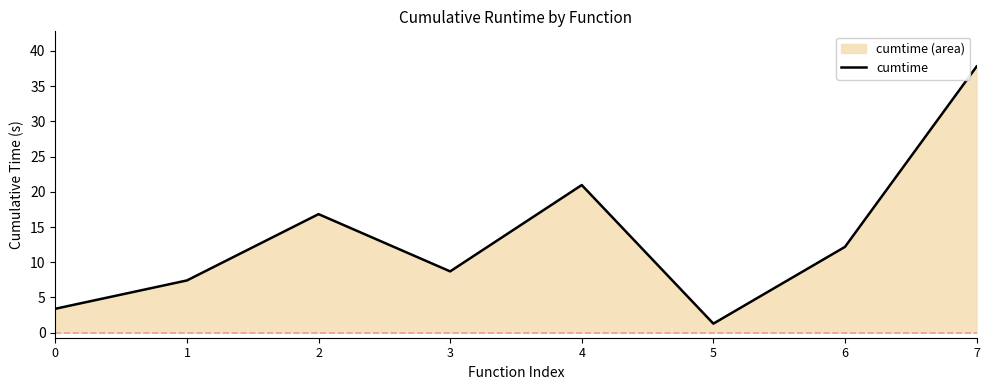

True or false: there are more than 2 points higher than both neighbors.

False